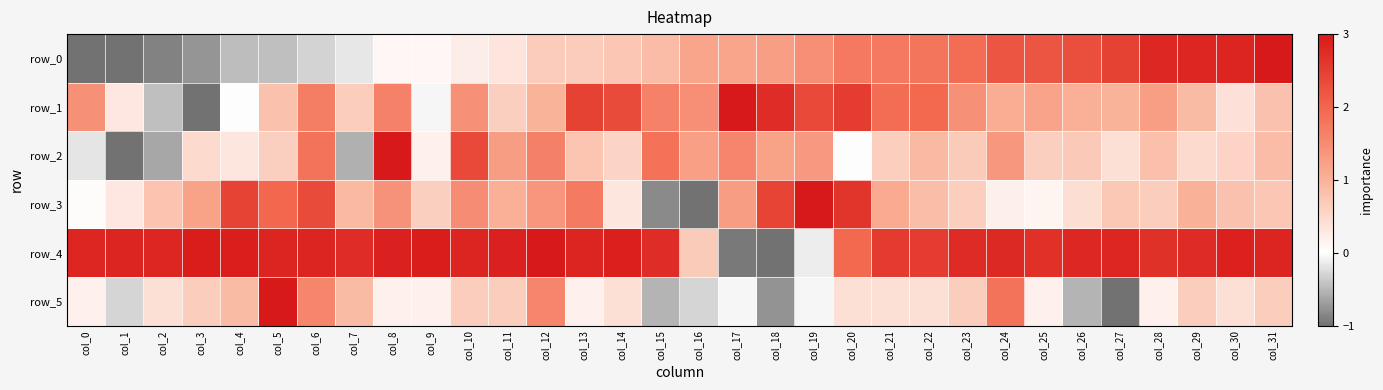

Reading right to left, what are all the values shown in this chart?

row_0: col_31=3.0	col_30=2.9	col_29=2.8	col_28=2.8	col_27=2.5	col_26=2.3	col_25=2.2	col_24=2.2	col_23=1.9	col_22=1.8	col_21=1.7	col_20=1.7	col_19=1.5	col_18=1.3	col_17=1.2	col_16=1.2	col_15=0.9	col_14=0.7	col_13=0.7	col_12=0.7	col_11=0.3	col_10=0.2	col_9=0.1	col_8=0.1	col_7=-0.2	col_6=-0.3	col_5=-0.4	col_4=-0.5	col_3=-0.7	col_2=-0.9	col_1=-1.0	col_0=-1.0
row_1: col_31=0.8	col_30=0.4	col_29=0.9	col_28=1.3	col_27=1.0	col_26=1.0	col_25=1.2	col_24=1.1	col_23=1.4	col_22=1.9	col_21=1.9	col_20=2.5	col_19=2.4	col_18=2.7	col_17=3.0	col_16=1.5	col_15=1.6	col_14=2.3	col_13=2.5	col_12=1.0	col_11=0.6	col_10=1.4	col_9=-0.0	col_8=1.6	col_7=0.7	col_6=1.7	col_5=0.8	col_4=0.0	col_3=-1.0	col_2=-0.5	col_1=0.3	col_0=1.4
row_2: col_31=0.9	col_30=0.6	col_29=0.5	col_28=0.8	col_27=0.4	col_26=0.7	col_25=0.6	col_24=1.3	col_23=0.7	col_22=0.9	col_21=0.6	col_20=0.0	col_19=1.3	col_18=1.2	col_17=1.6	col_16=1.2	col_15=1.8	col_14=0.6	col_13=0.8	col_12=1.6	col_11=1.3	col_10=2.4	col_9=0.2	col_8=3.0	col_7=-0.6	col_6=1.8	col_5=0.6	col_4=0.3	col_3=0.5	col_2=-0.6	col_1=-1.0	col_0=-0.2
row_3: col_31=0.7	col_30=0.8	col_29=1.0	col_28=0.6	col_27=0.7	col_26=0.4	col_25=0.1	col_24=0.2	col_23=0.6	col_22=0.9	col_21=1.1	col_20=2.6	col_19=3.0	col_18=2.4	col_17=1.3	col_16=-1.0	col_15=-0.8	col_14=0.3	col_13=1.7	col_12=1.4	col_11=1.0	col_10=1.5	col_9=0.6	col_8=1.4	col_7=0.9	col_6=2.3	col_5=2.0	col_4=2.4	col_3=1.2	col_2=0.8	col_1=0.3	col_0=0.0
row_4: col_31=2.9	col_30=2.9	col_29=2.8	col_28=2.7	col_27=2.8	col_26=2.8	col_25=2.7	col_24=2.8	col_23=2.8	col_22=2.5	col_21=2.6	col_20=1.9	col_19=-0.1	col_18=-1.0	col_17=-0.9	col_16=0.7	col_15=2.7	col_14=2.9	col_13=2.8	col_12=3.0	col_11=2.9	col_10=2.9	col_9=2.9	col_8=2.9	col_7=2.7	col_6=2.9	col_5=2.9	col_4=2.9	col_3=2.9	col_2=2.8	col_1=2.8	col_0=2.8
row_5: col_31=0.6	col_30=0.4	col_29=0.6	col_28=0.2	col_27=-1.0	col_26=-0.5	col_25=0.2	col_24=1.8	col_23=0.6	col_22=0.4	col_21=0.4	col_20=0.4	col_19=-0.1	col_18=-0.8	col_17=-0.1	col_16=-0.3	col_15=-0.5	col_14=0.4	col_13=0.2	col_12=1.6	col_11=0.6	col_10=0.6	col_9=0.2	col_8=0.2	col_7=0.9	col_6=1.6	col_5=3.0	col_4=0.9	col_3=0.6	col_2=0.4	col_1=-0.3	col_0=0.2